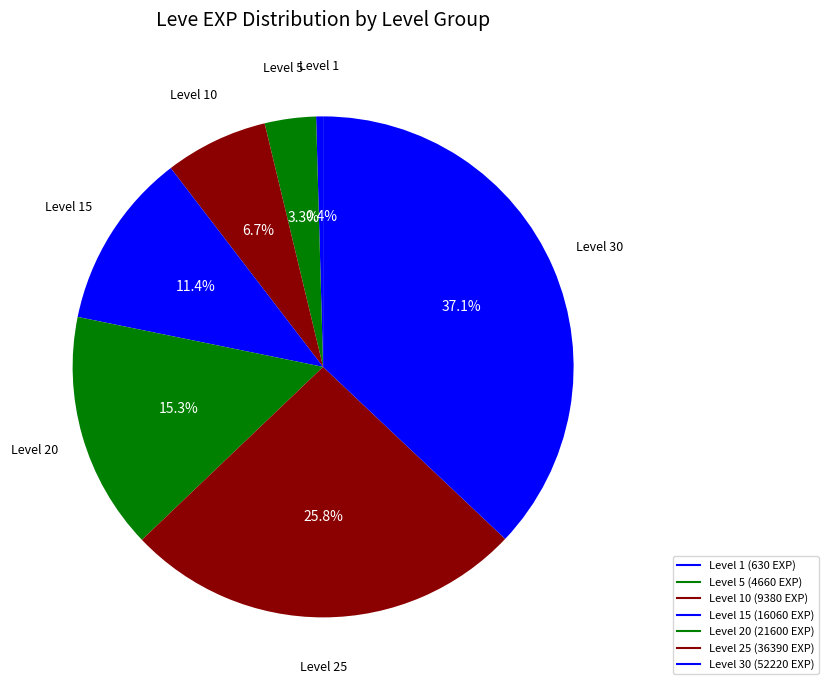

How many segments does this pie chart have?

7